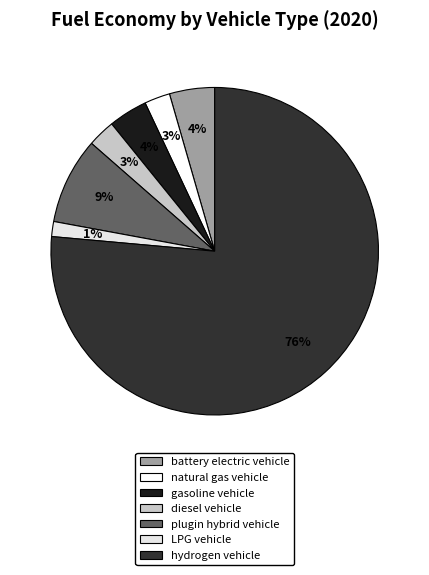

Rank the categories by value from lowest to highest.

LPG vehicle, natural gas vehicle, diesel vehicle, gasoline vehicle, battery electric vehicle, plugin hybrid vehicle, hydrogen vehicle